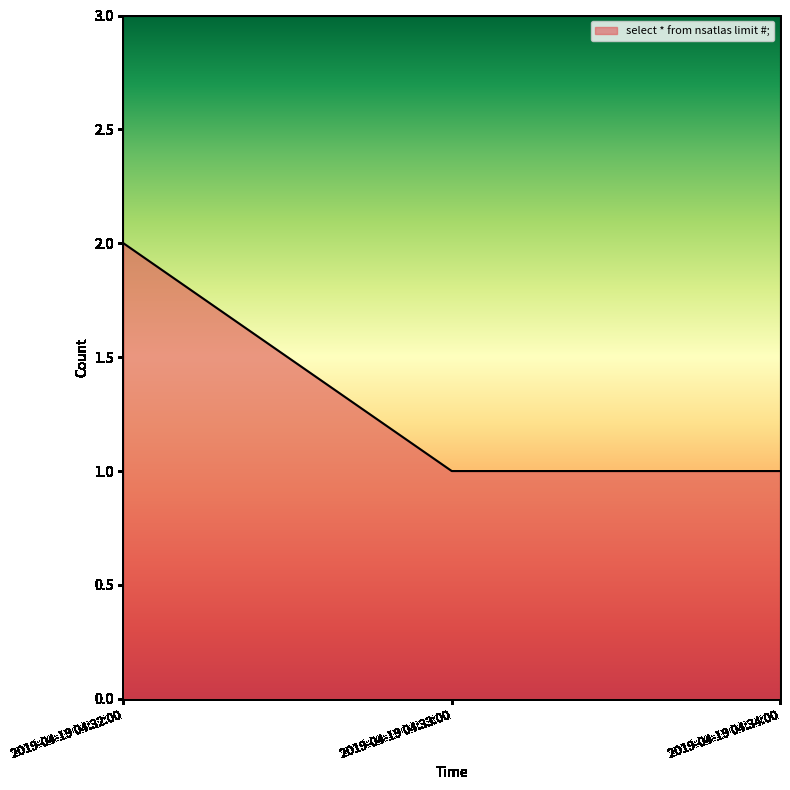

What position from the left is 2019-04-19 04:32:00?

1